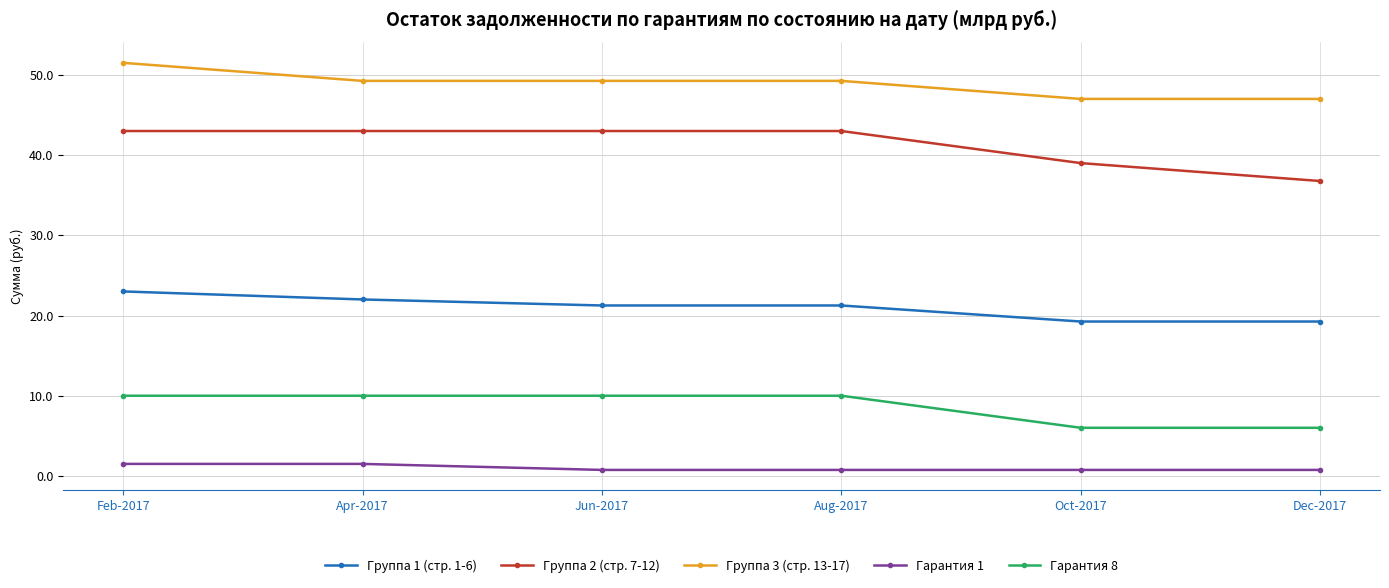

Where is Группа 2 (стр. 7-12) nearest to the value 39?

Oct-2017